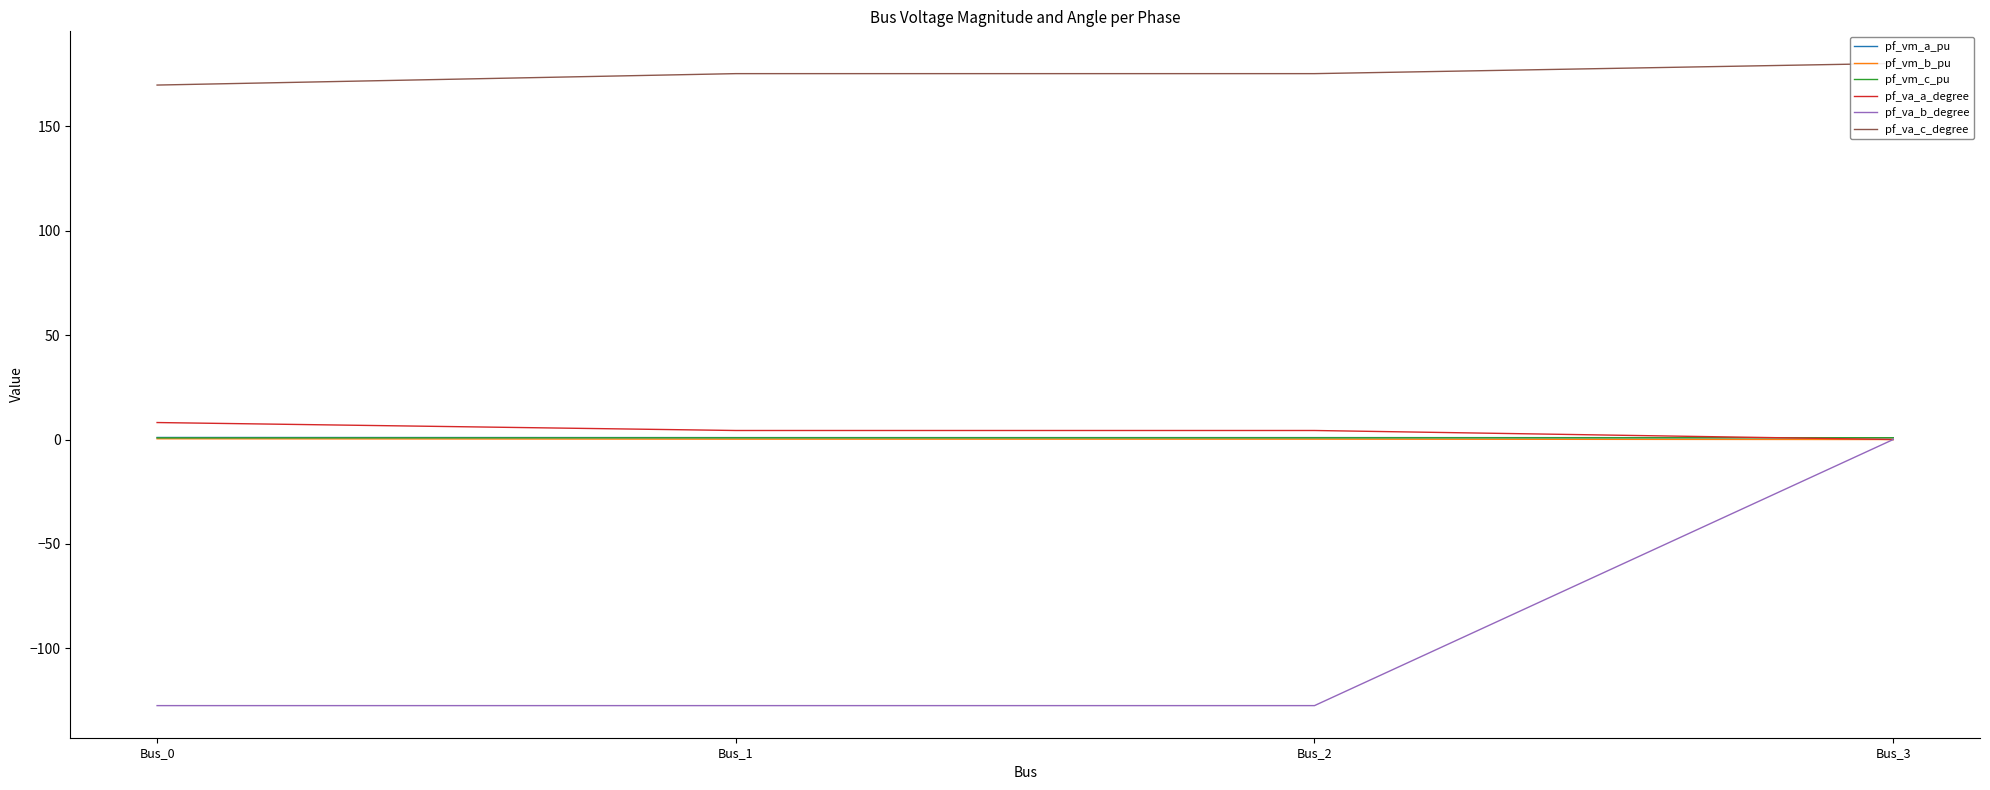

True or false: pf_vm_b_pu and pf_vm_c_pu cross at least once.

False